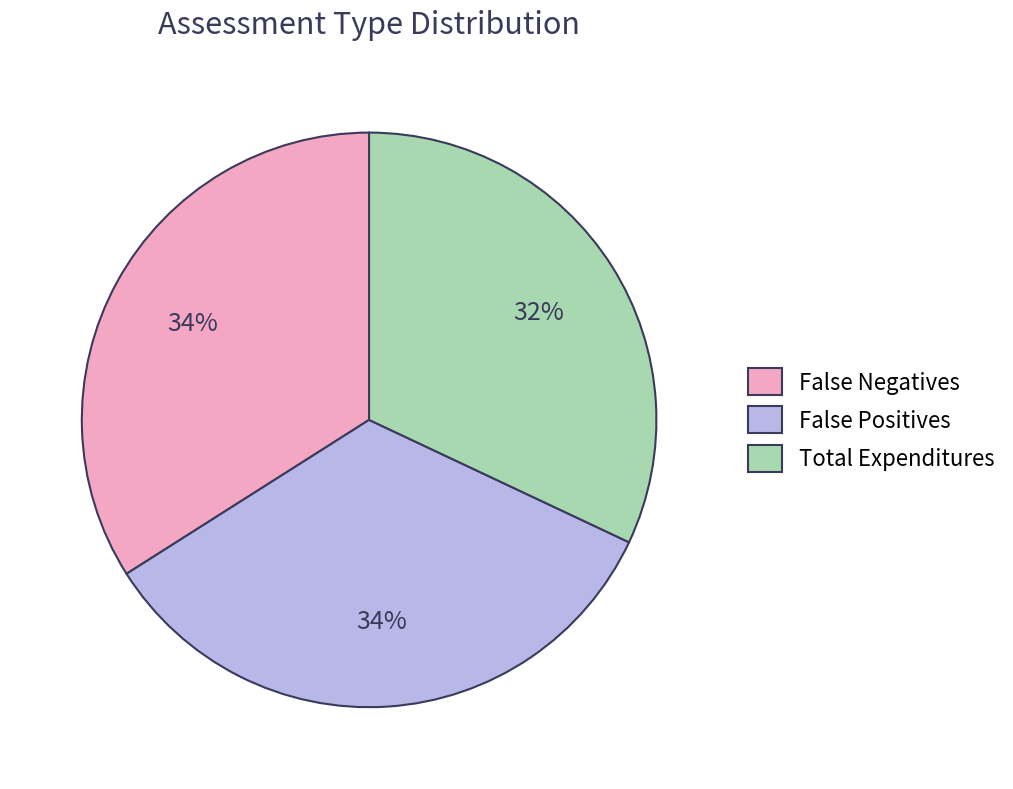

Do False Negatives and False Positives together represent more than half of the pie?

Yes